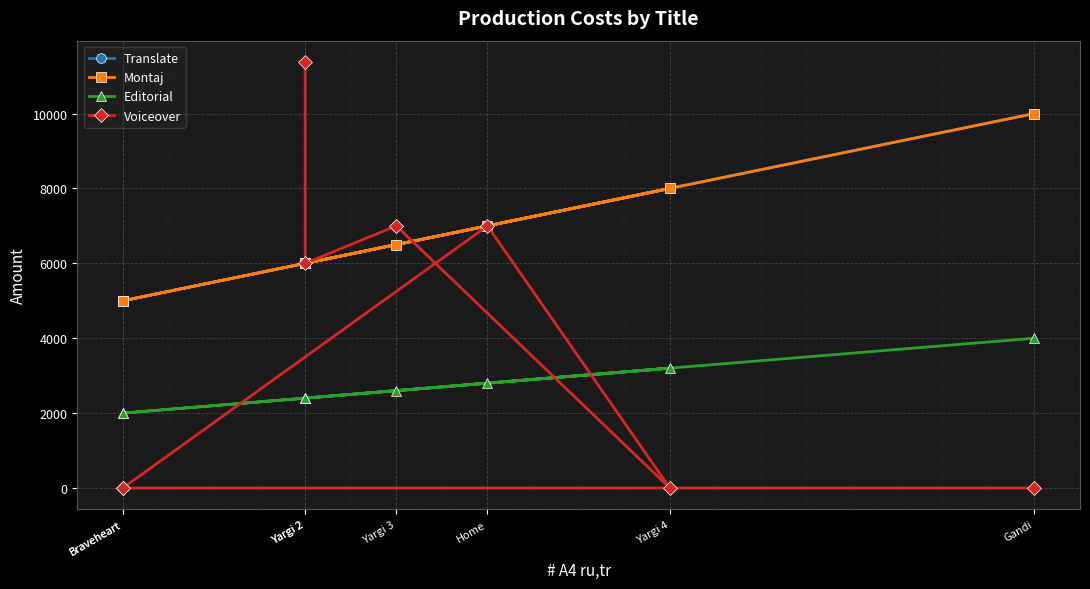

True or false: Montaj and Editorial intersect in this chart.

False